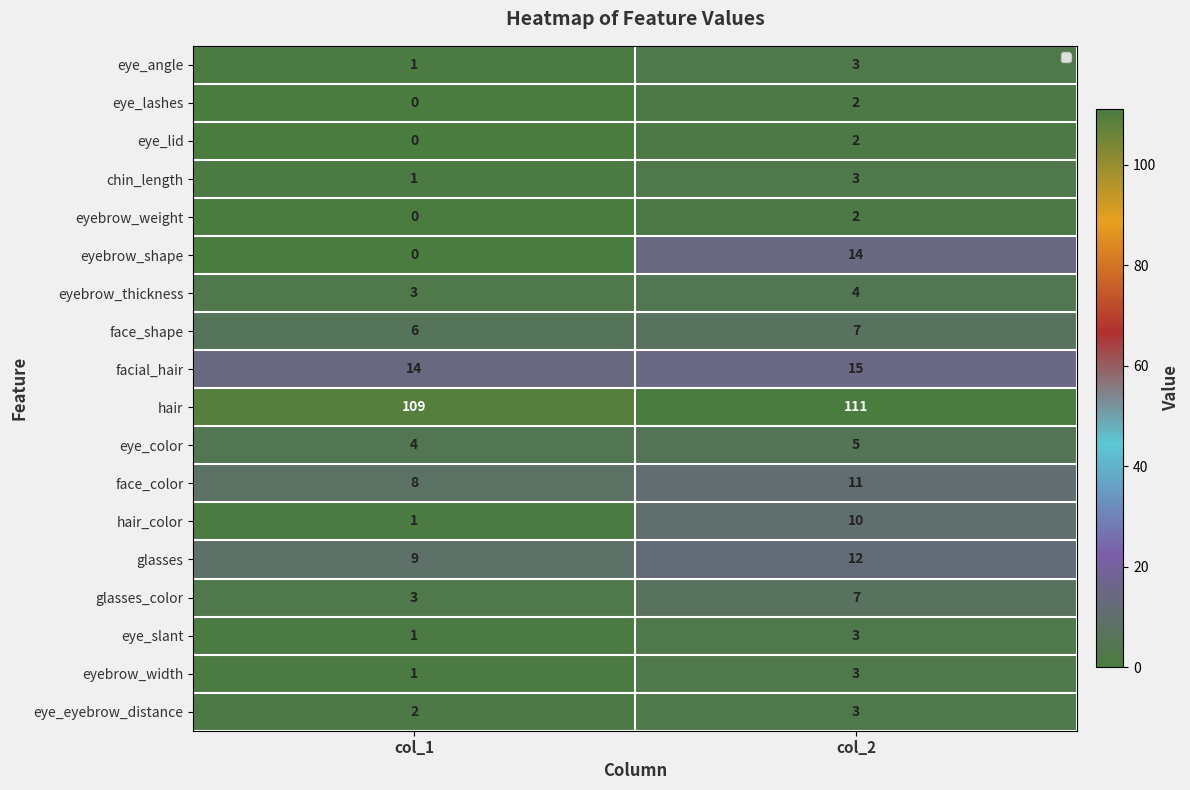

Which series has the widest spread of values?

eyebrow_shape